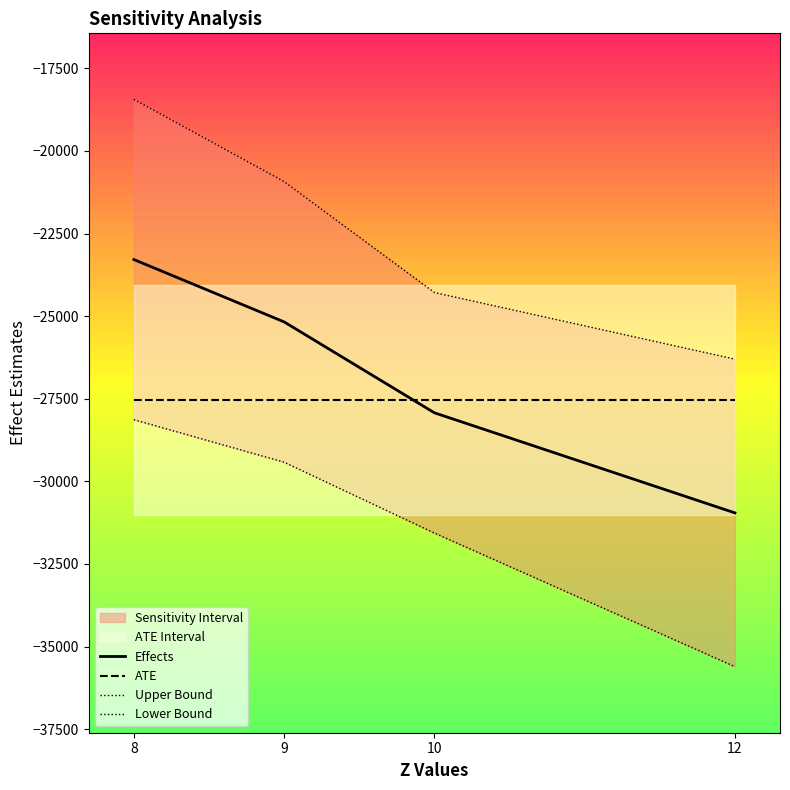

True or false: Lower Bound has more than 0 interior local peaks.

False